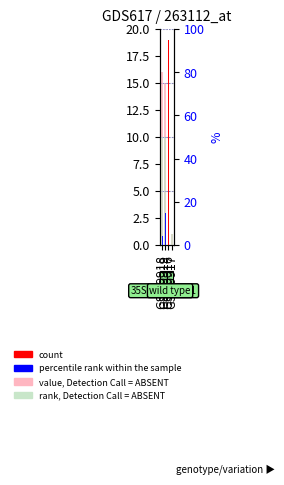

The rank, Detection Call = ABSENT series shows 8 at GSM9916. True or false?

True